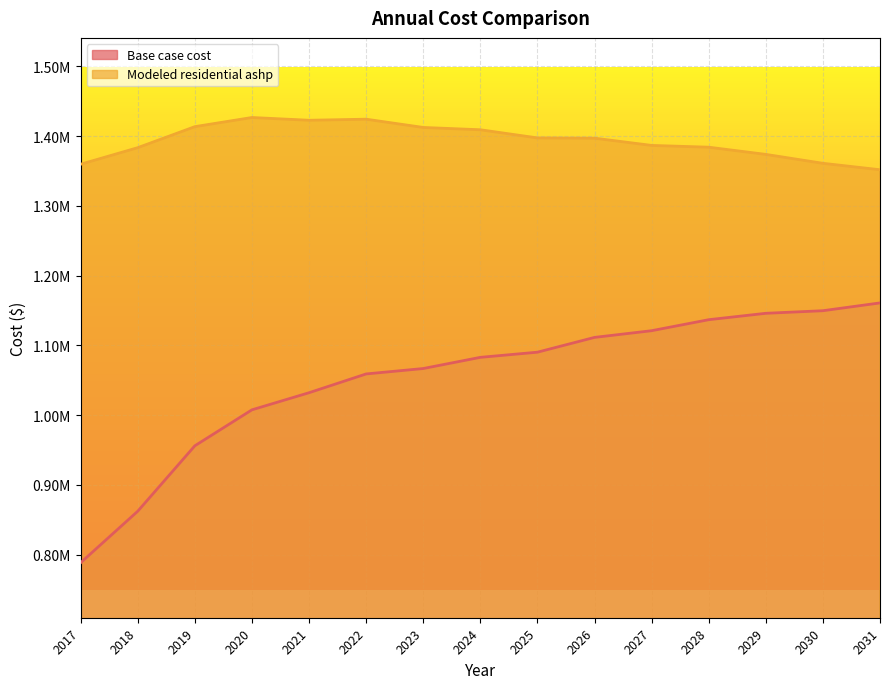

At which category does Modeled residential ashp reach its first local valley?

2021